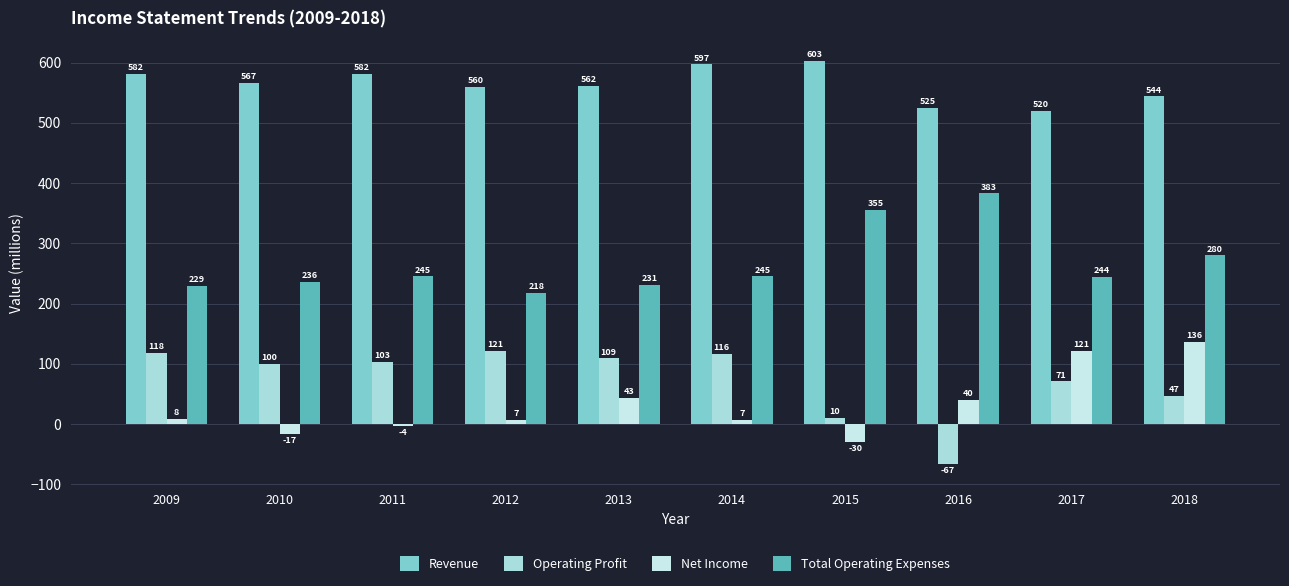

Reading left to right, transcribe all the data shown in this chart.

Revenue: 2009=582	2010=567	2011=582	2012=560	2013=562	2014=597	2015=603	2016=525	2017=520	2018=544
Operating Profit: 2009=118	2010=100	2011=103	2012=121	2013=109	2014=116	2015=10	2016=-67	2017=71	2018=47
Net Income: 2009=8	2010=-17	2011=-4	2012=7	2013=43	2014=7	2015=-30	2016=40	2017=121	2018=136
Total Operating Expenses: 2009=229	2010=236	2011=245	2012=218	2013=231	2014=245	2015=355	2016=383	2017=244	2018=280